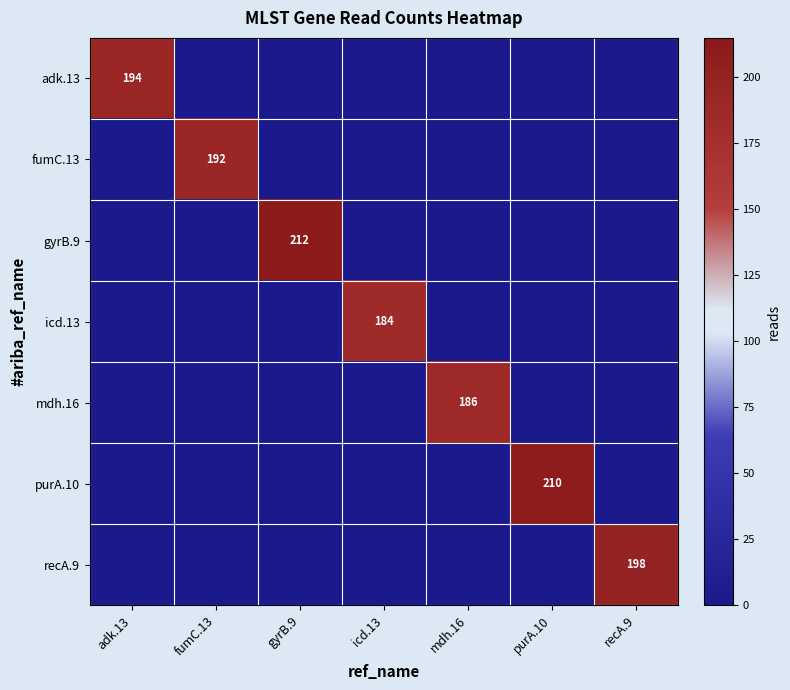

The purA.10 series shows 0 at gyrB.9. True or false?

True